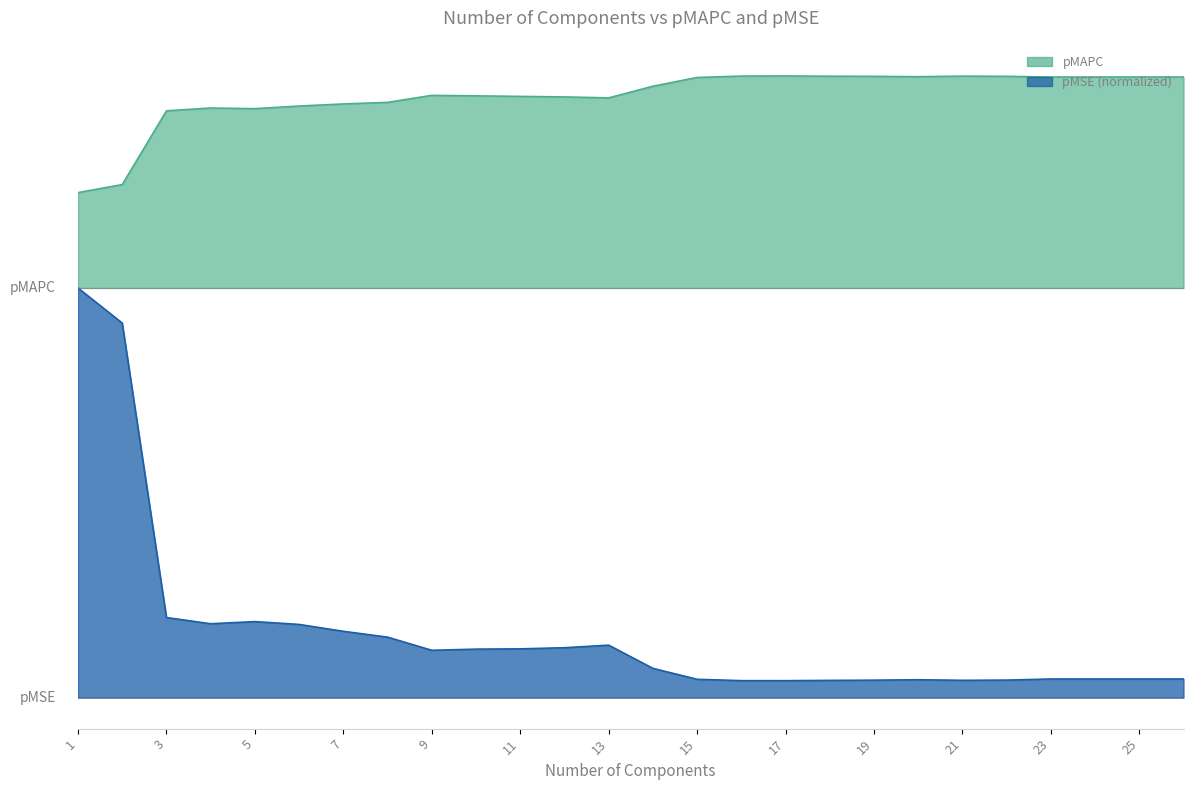

List the series in order of their peak value, lowest first.

pMSE, pMAPC